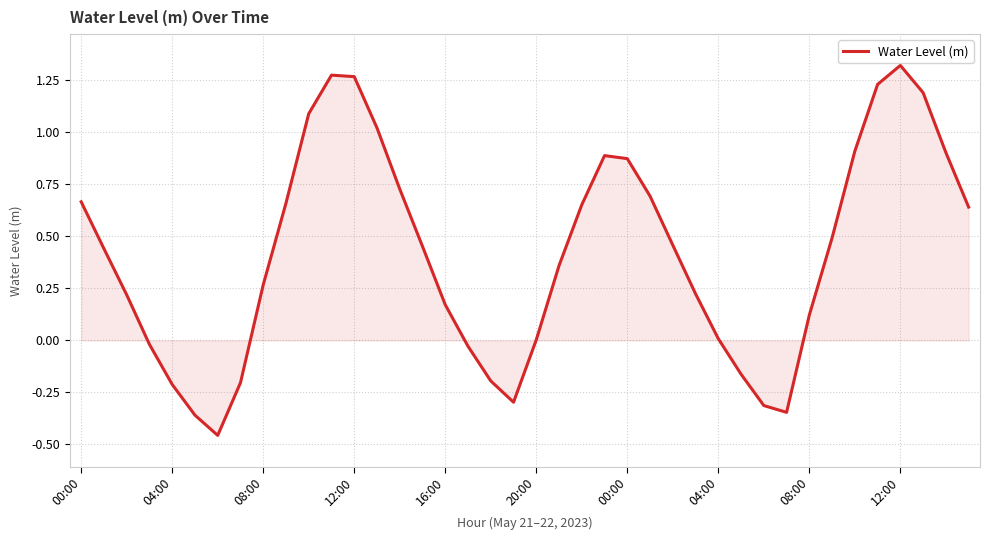

Does the chart display data point markers on the line(s)?

No